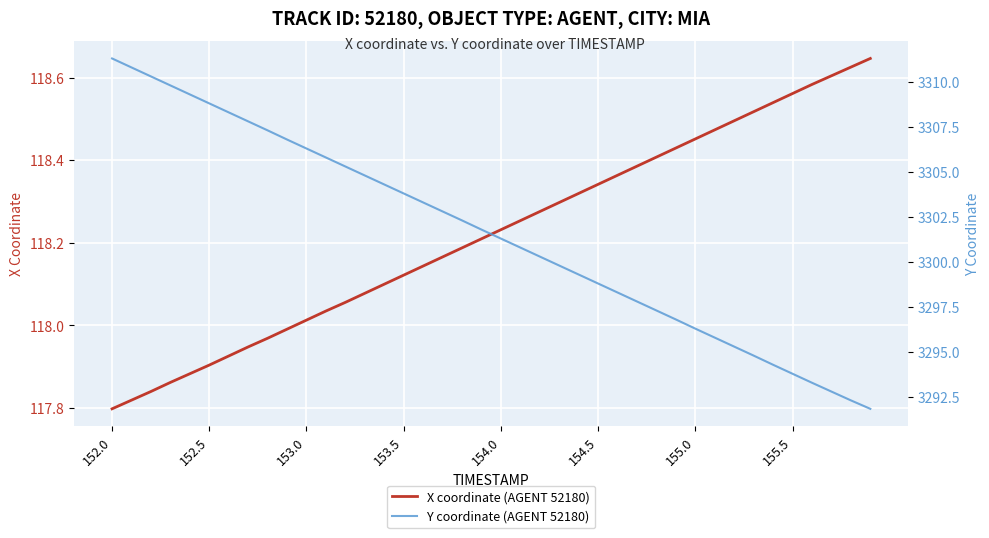

At which label does X coordinate (AGENT 52180) reach its minimum?

152.0